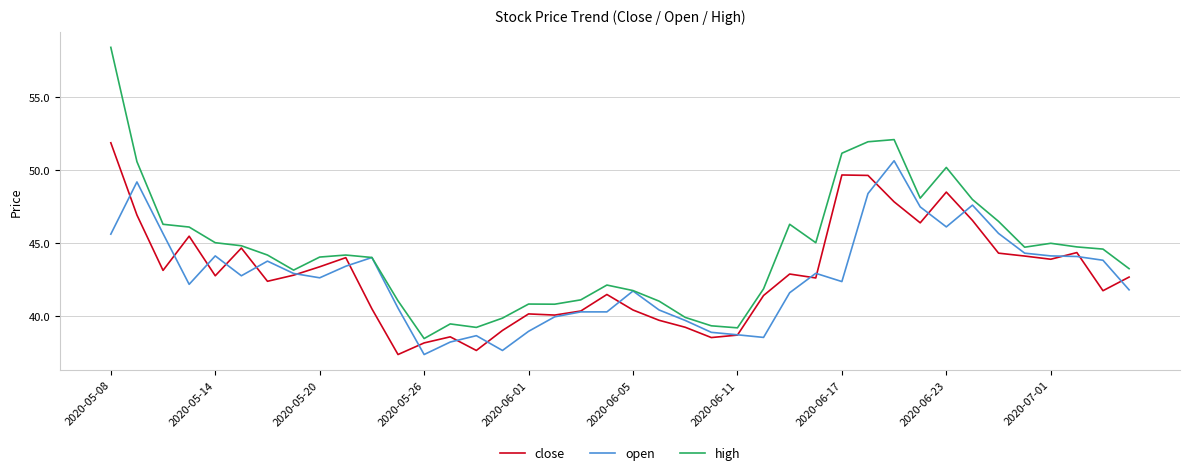

Which series has the widest spread of values?

high